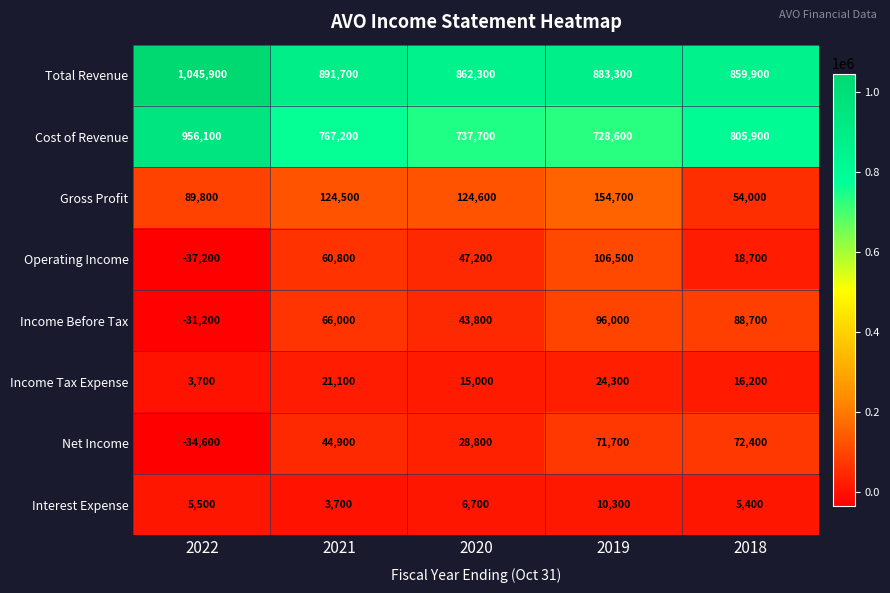

What is the minimum value for Total Revenue?

859900